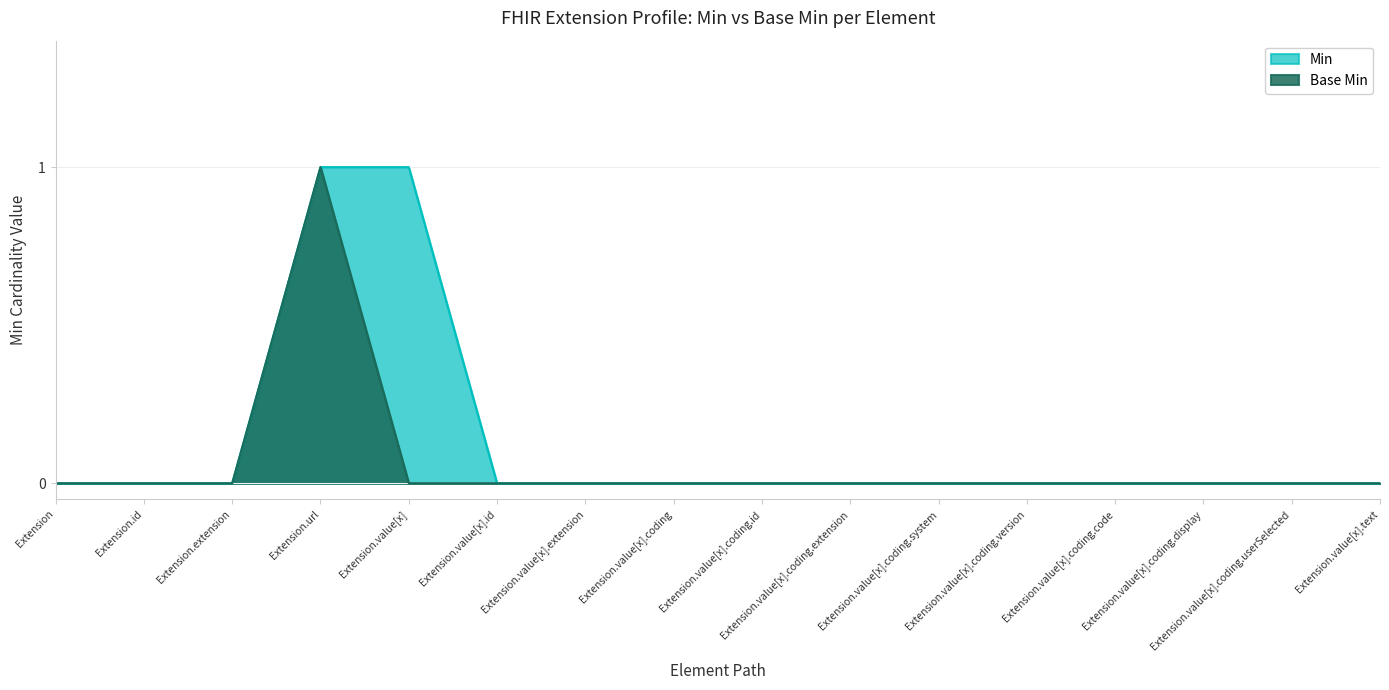

What is the label of the 5th point from the right?

Extension.value[x].coding.version